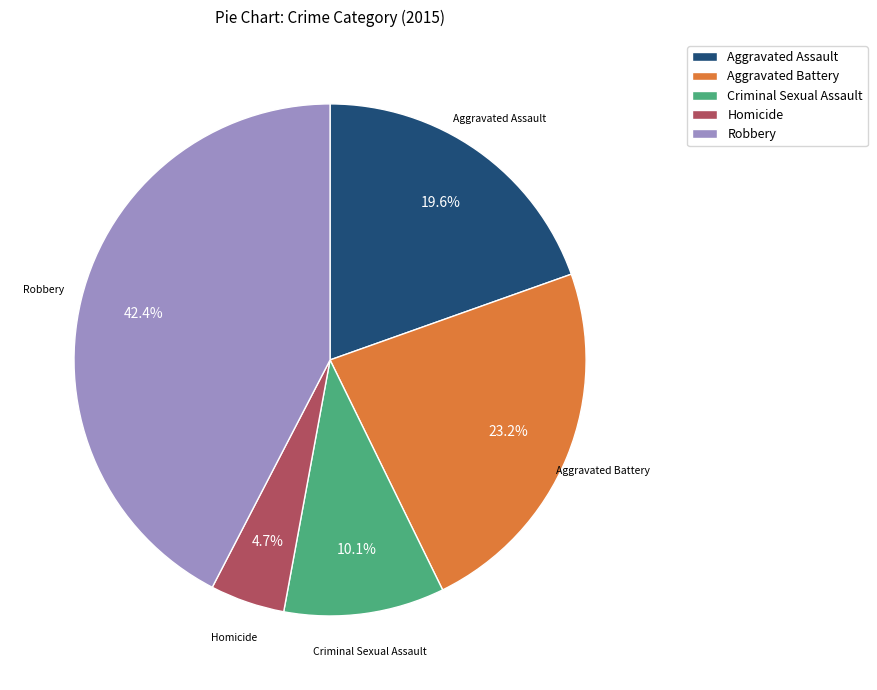

How many segments does this pie chart have?

5